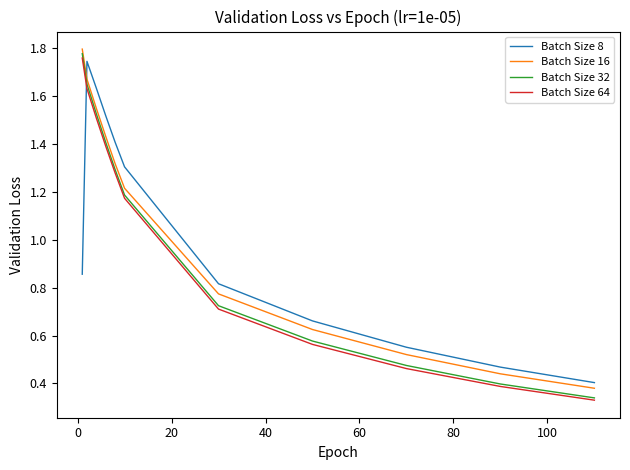

Which series has the largest range (max minus min)?

Batch Size 32